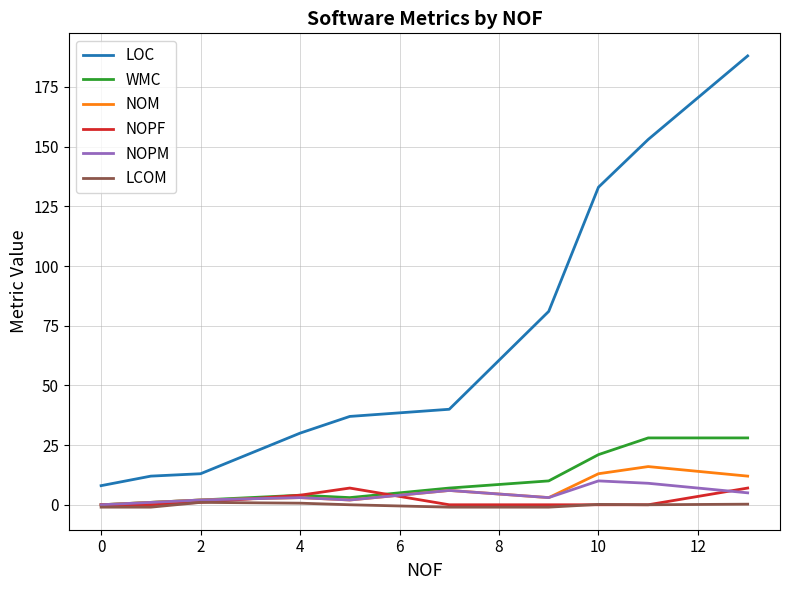

True or false: LOC and NOPF cross at least once.

False